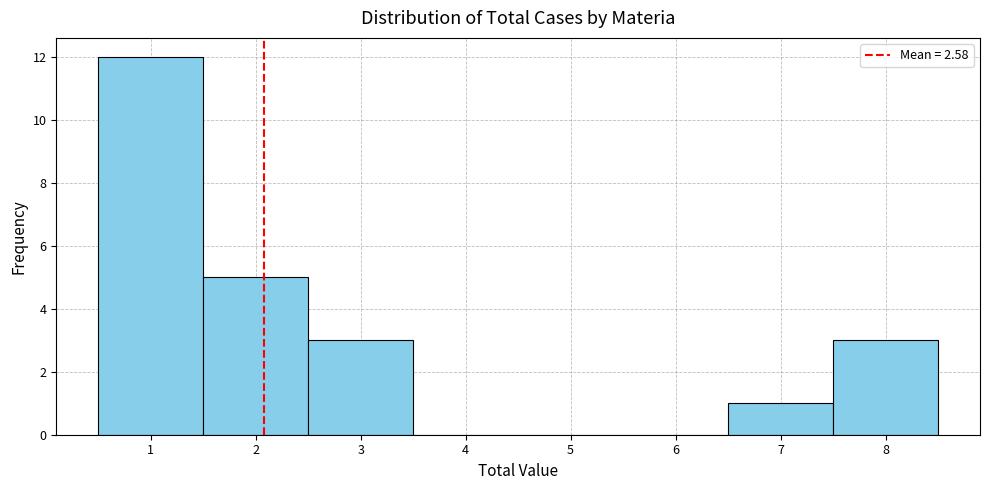

Reading right to left, extract all data points from this chart.

8=3	7=1	6=0	5=0	4=0	3=3	2=5	1=12